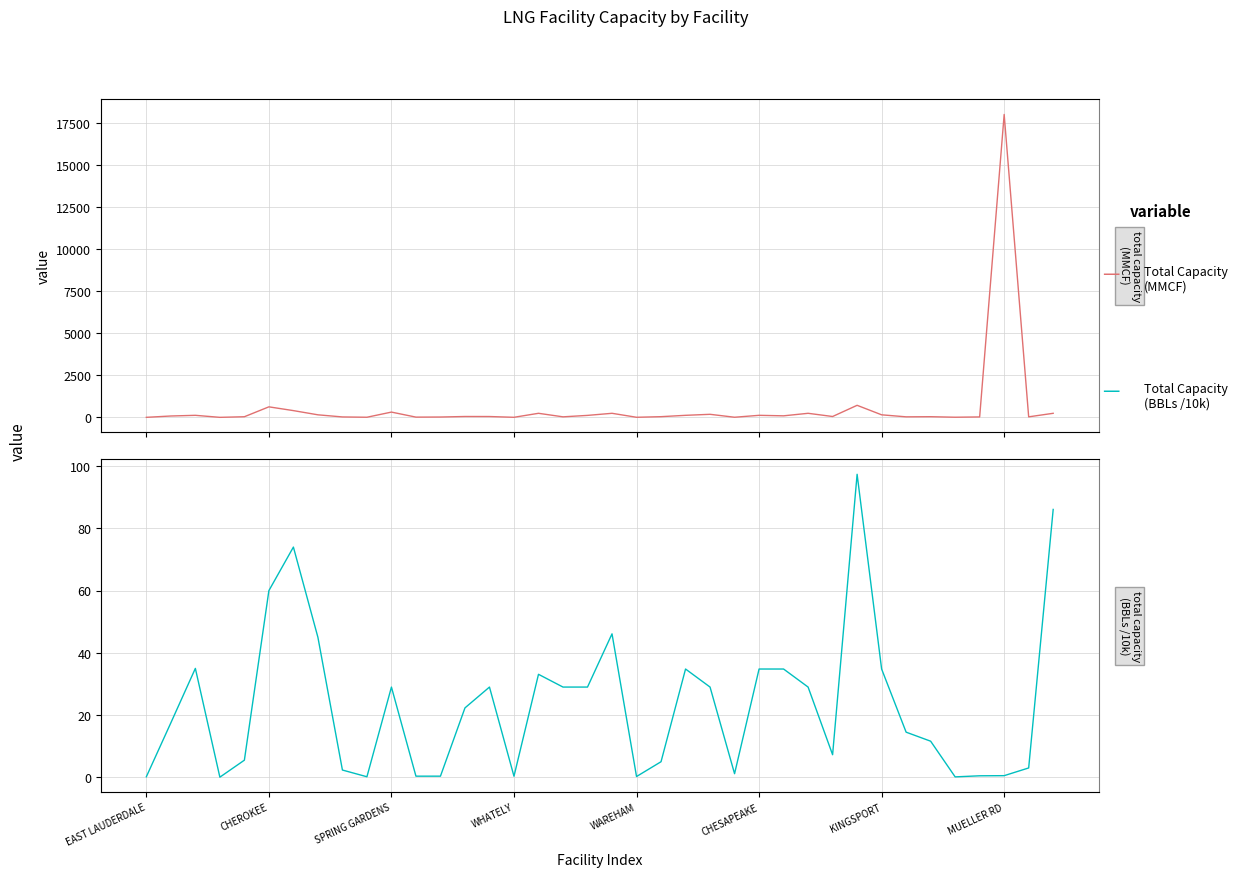

List the series in order of their peak value, highest first.

Total Capacity (MMCF), Total Capacity (BBLs scaled)